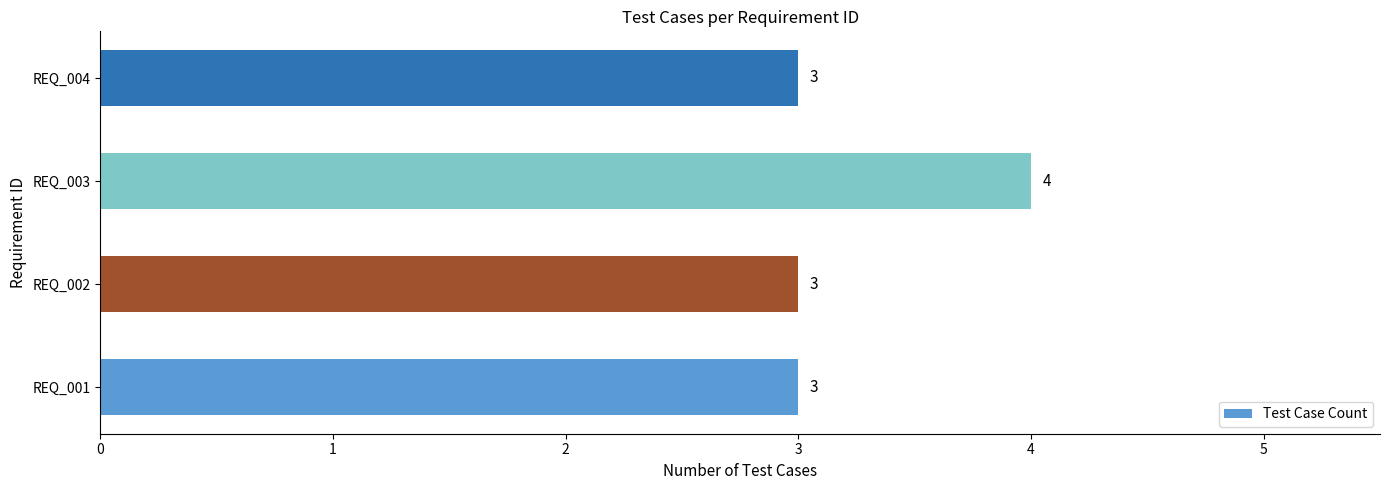

What is the change in value from REQ_002 to REQ_003?

+1